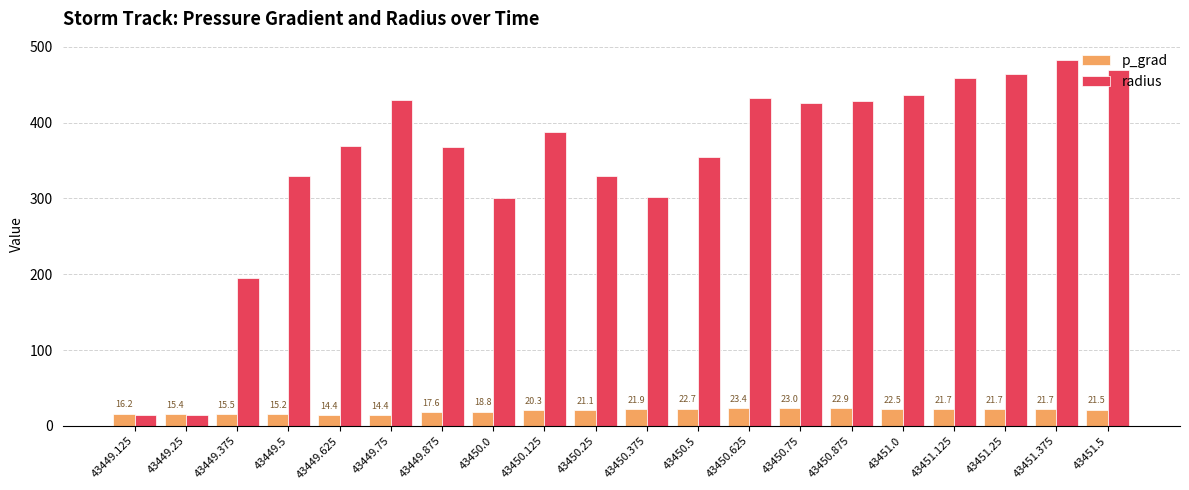

What is the total value across all series at 43451.375?

504.4